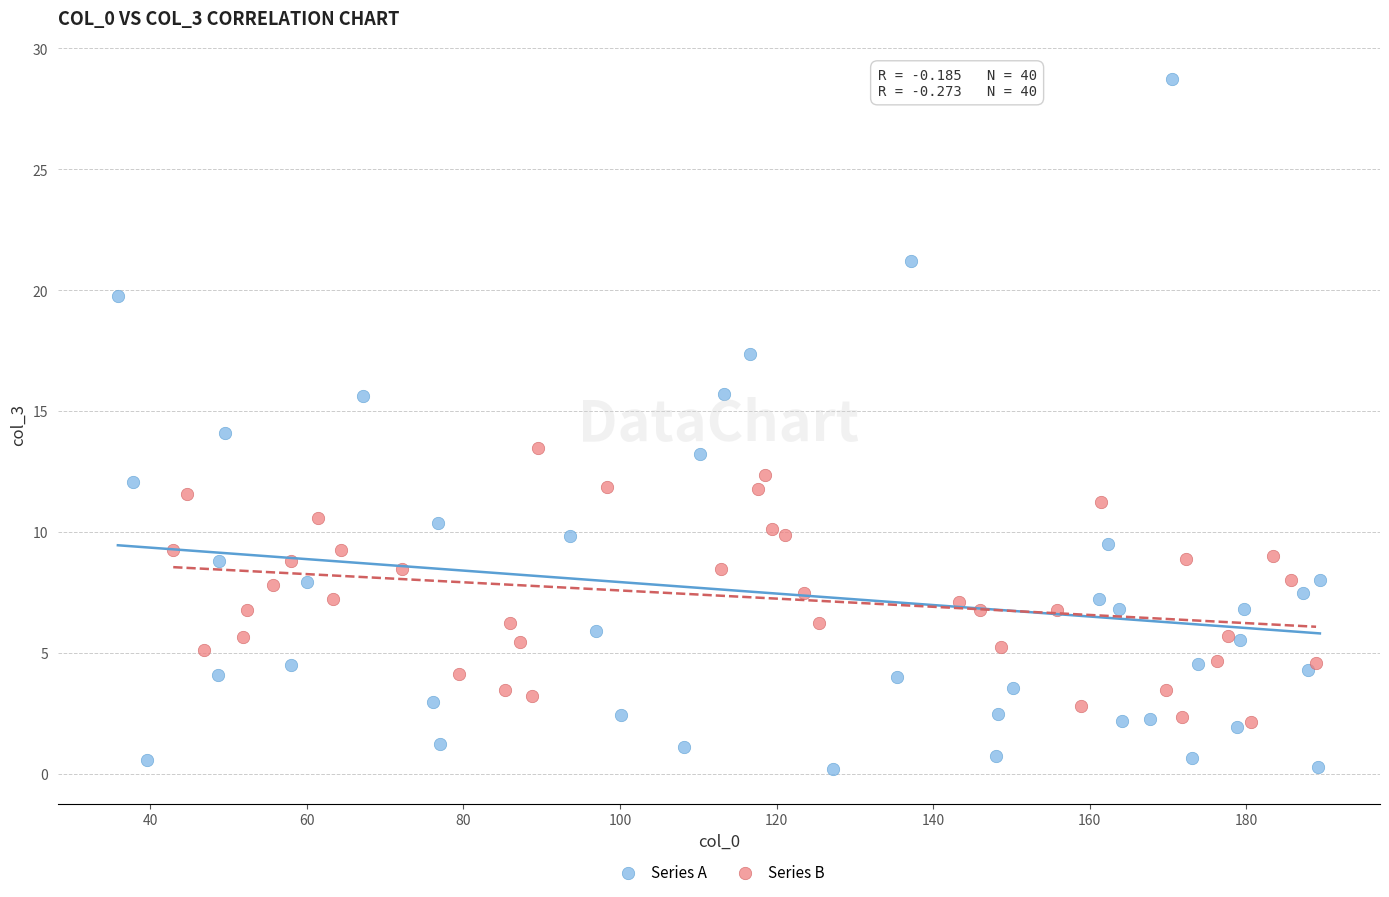

Which series has the widest spread of Y values?

Series A